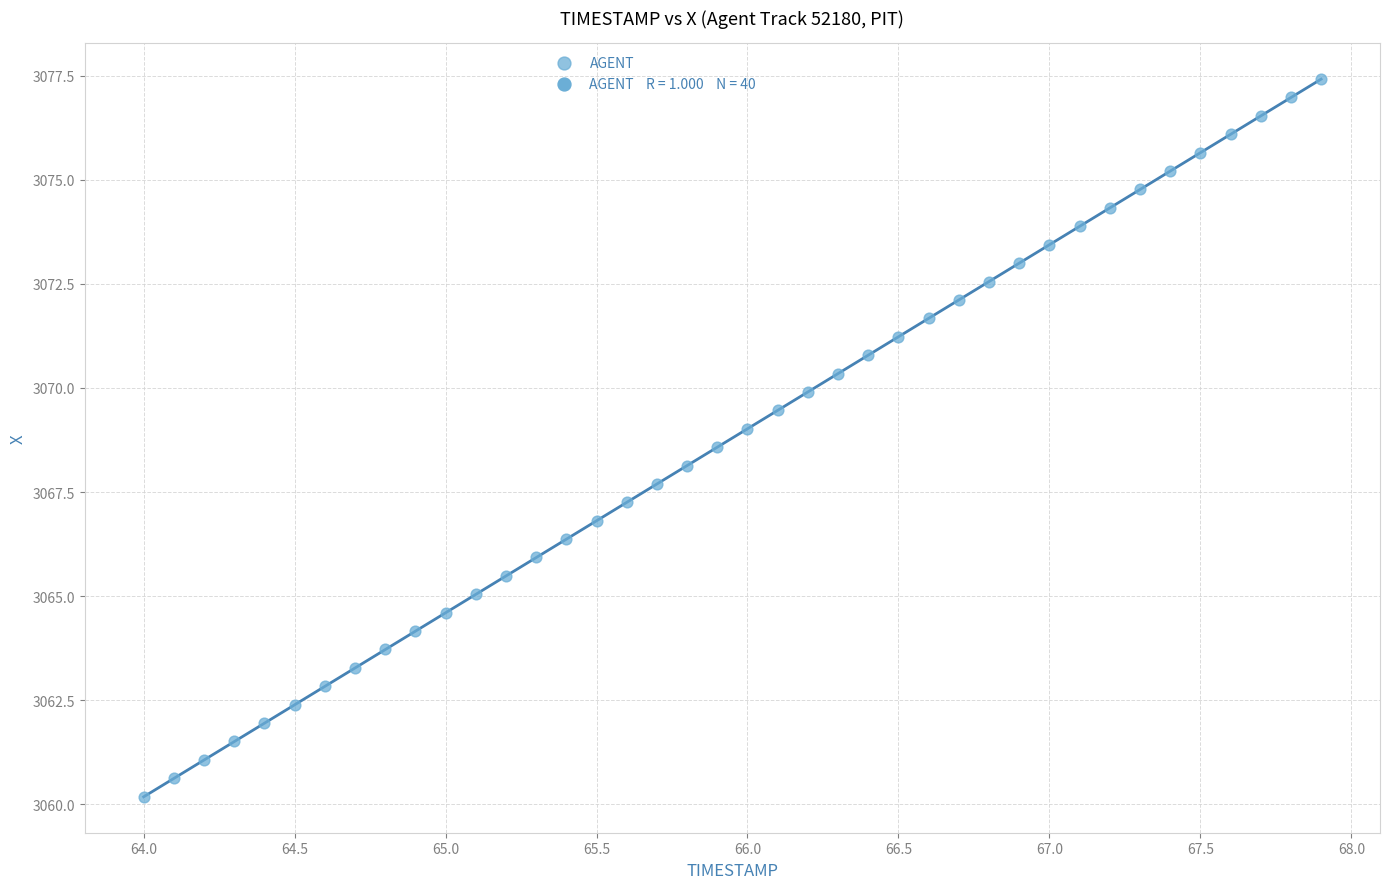

What is the range of X values (max minus min)?

3.9